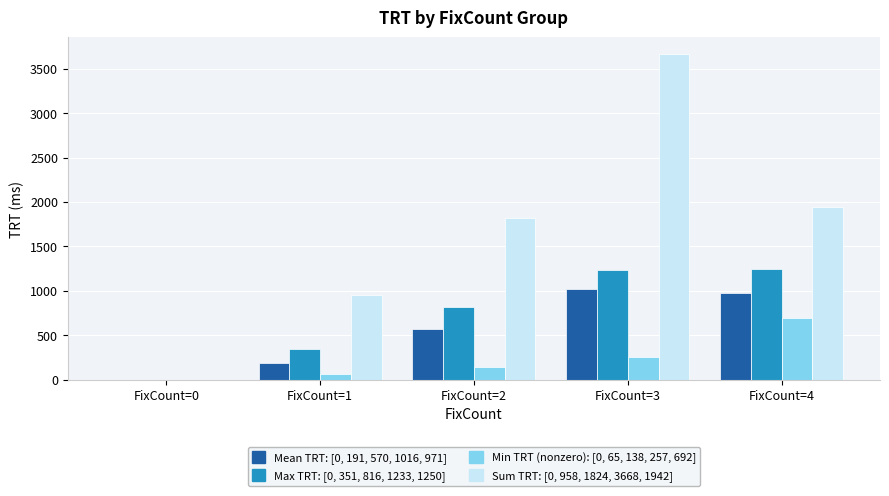

At which category does the chart reach its peak across all series?

FixCount=3